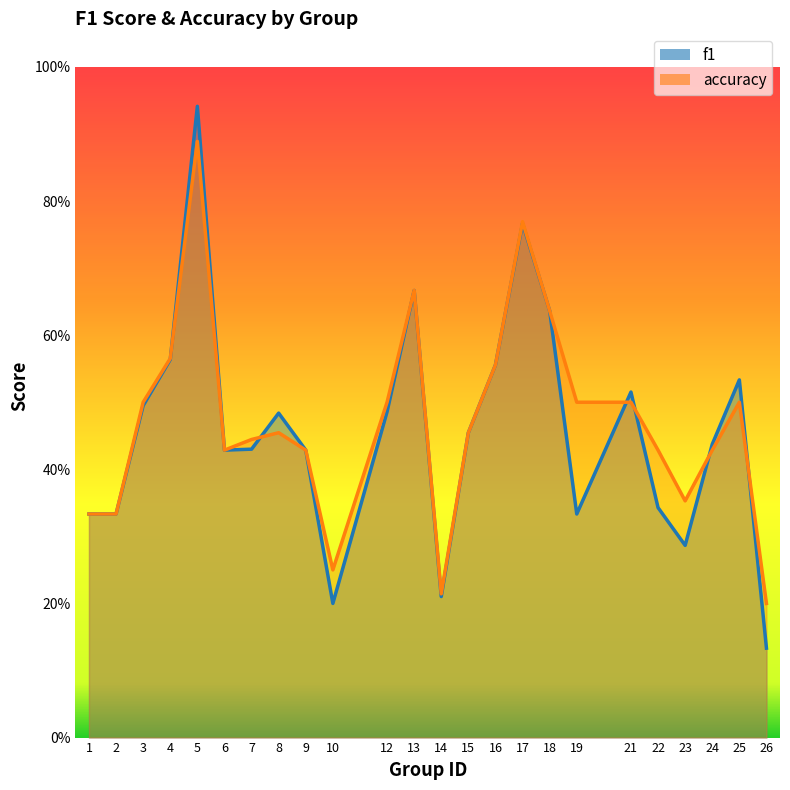

How many distinct data groups are displayed?

2